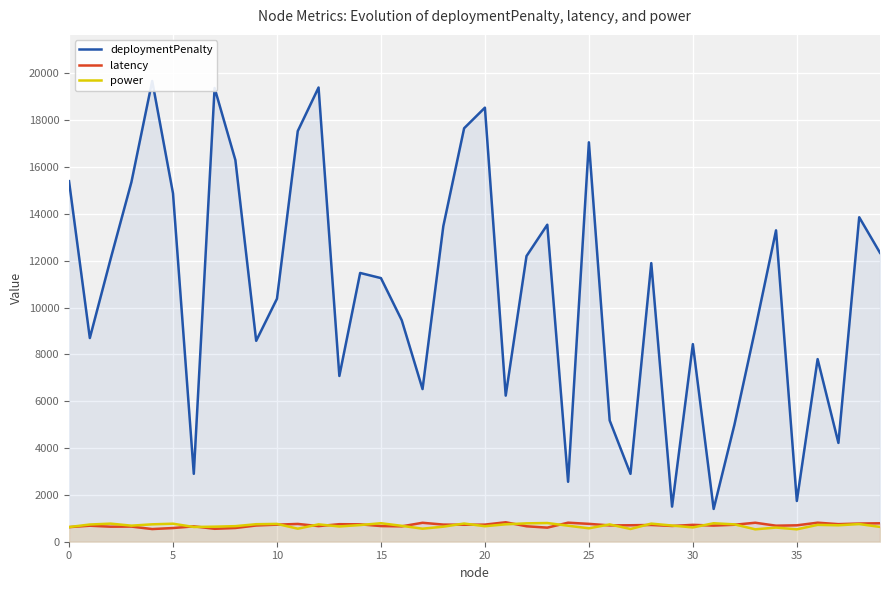

What is the maximum value for latency?

831